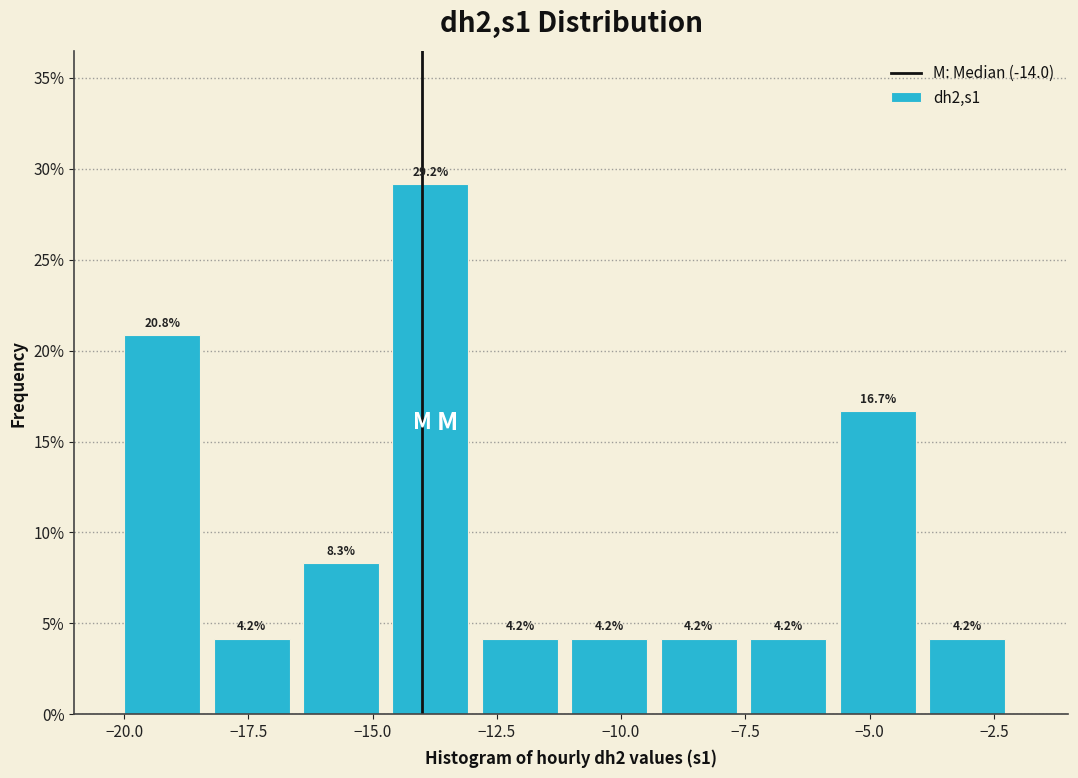

Read against the x-axis, roughly where is the centre of the tallest bar?

-14.0